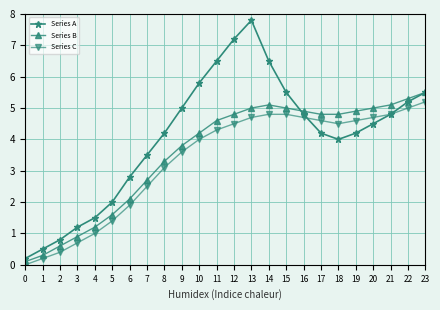

What is the maximum value shown in the chart?

7.8